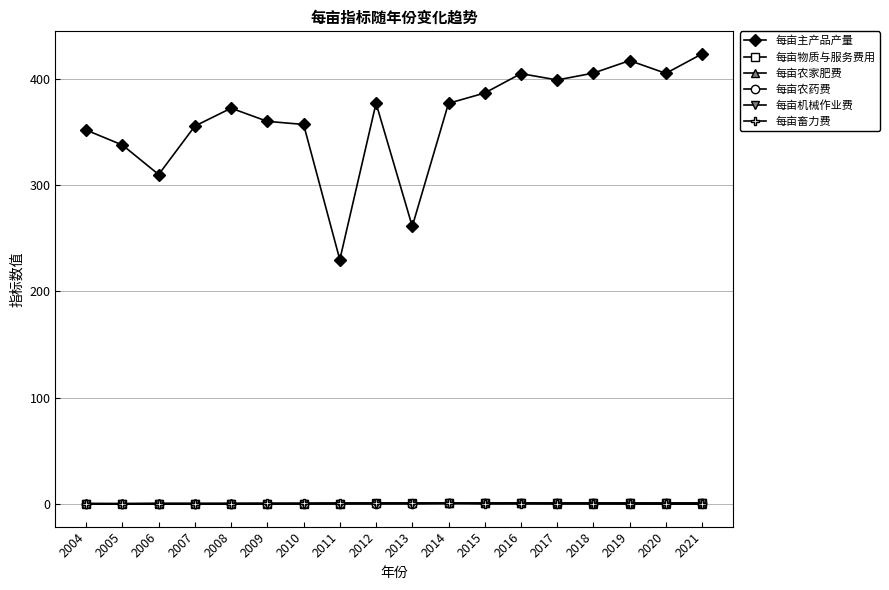

How many lines are shown in the chart?

6